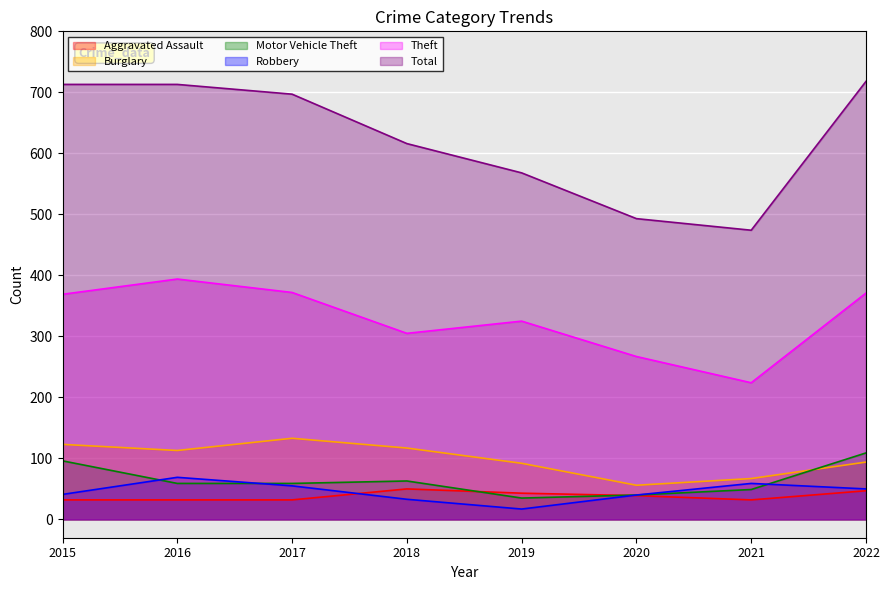

Where is the first local minimum for Theft?

2018